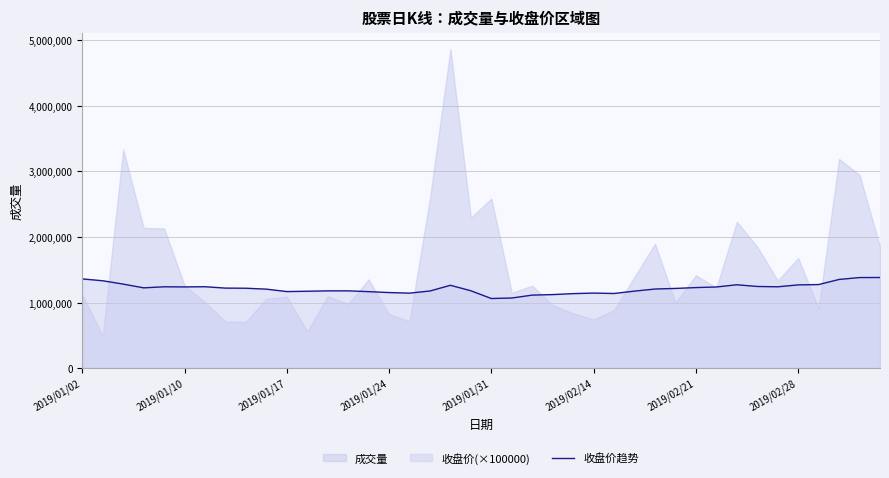

What is the minimum value for 收盘价趋势?

1061000